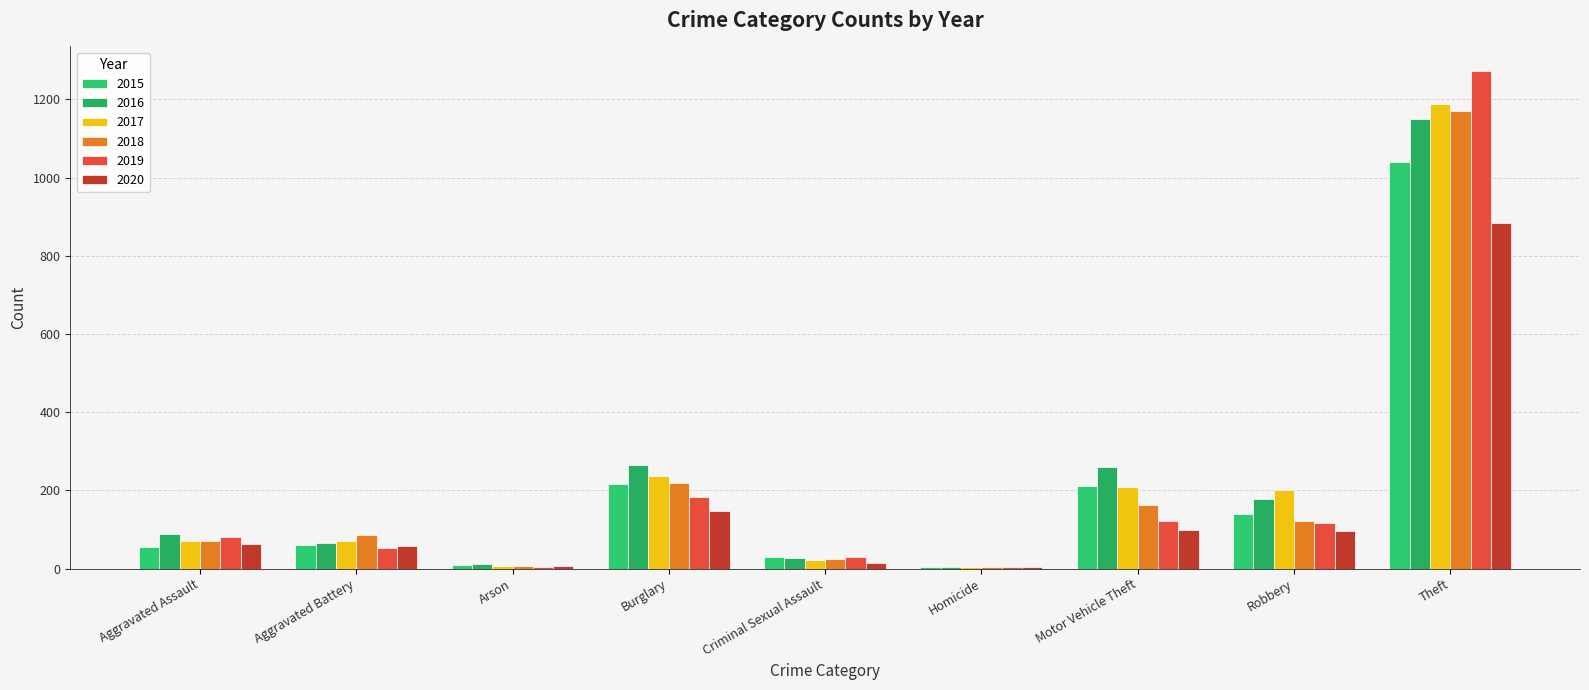

Which category has the highest value in the 2020 series?

Theft